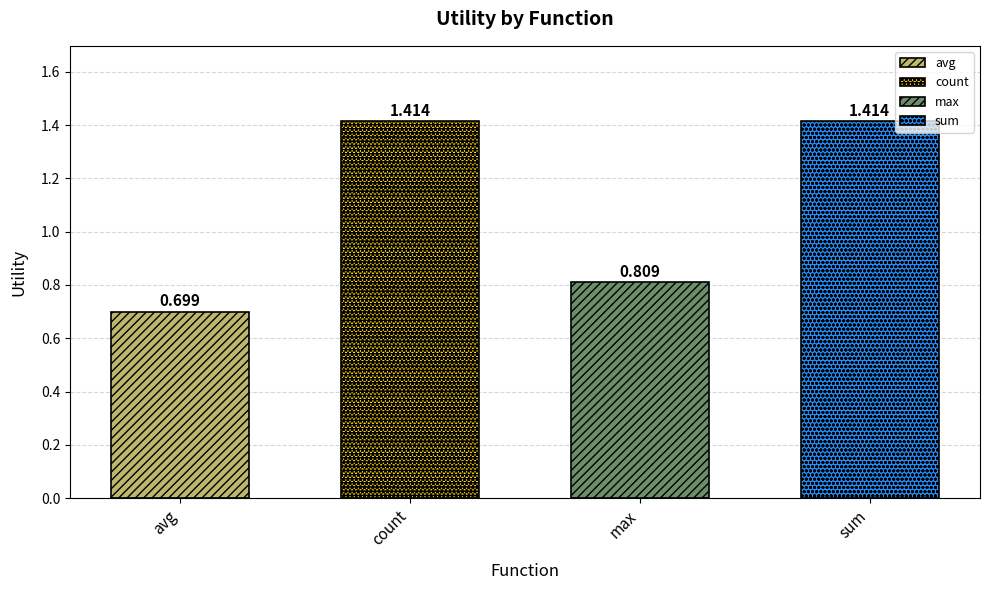

What is the sum of the values at max and avg?

1.5